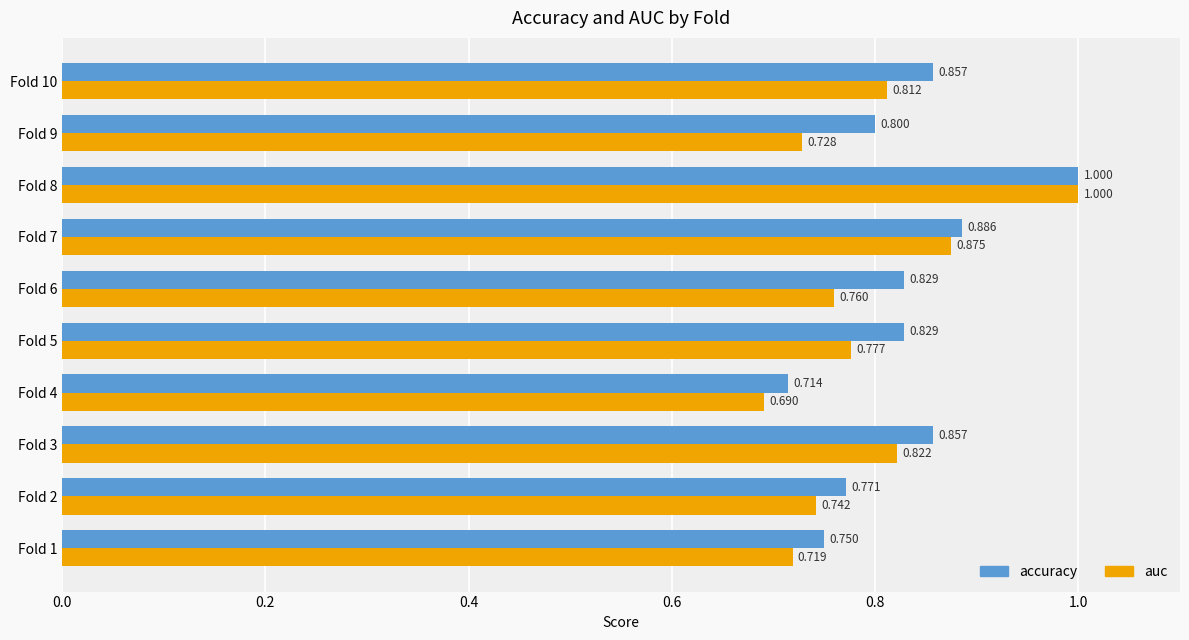

At Fold 10, list the series in order from largest to smallest.

accuracy, auc